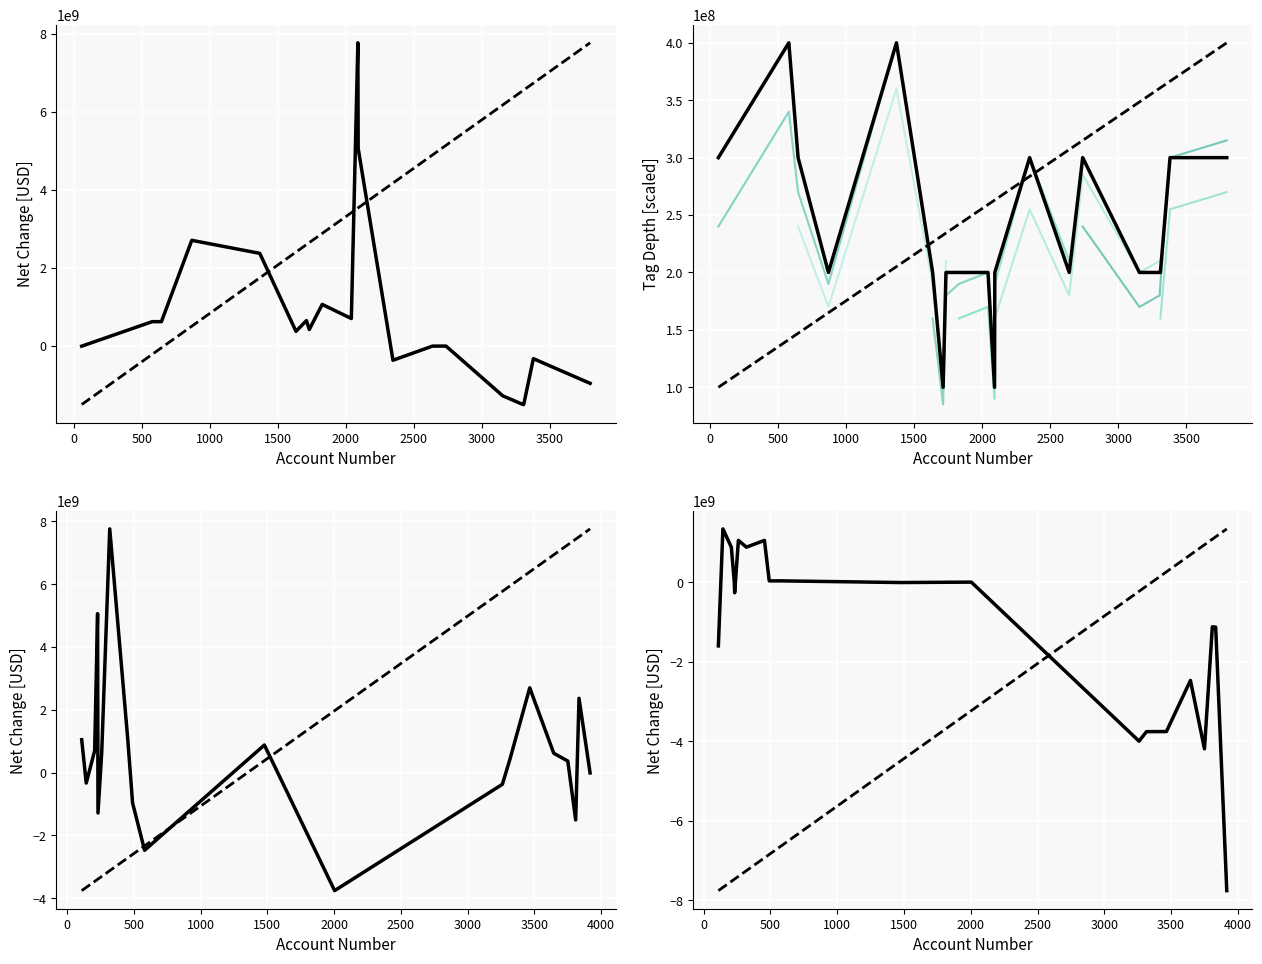

The tag_depth series shows 3 at 0. True or false?

True